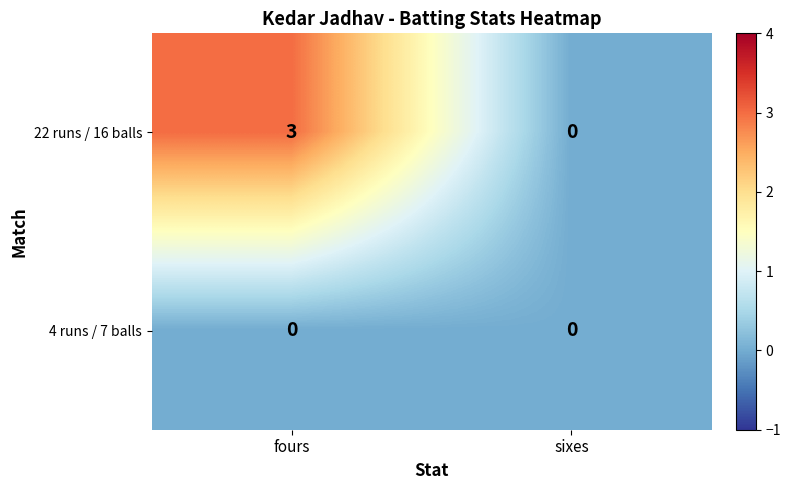

What is the maximum value shown in the chart?

3